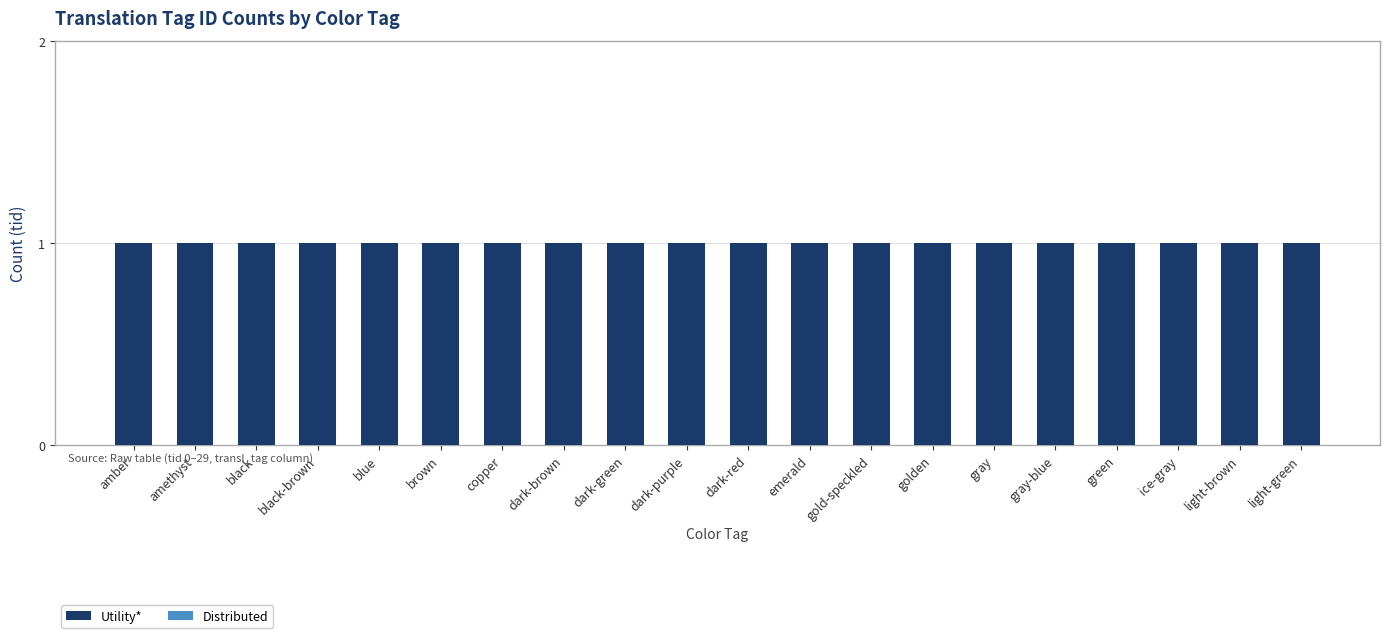

What is the label of the 17th bar from the right?

black-brown